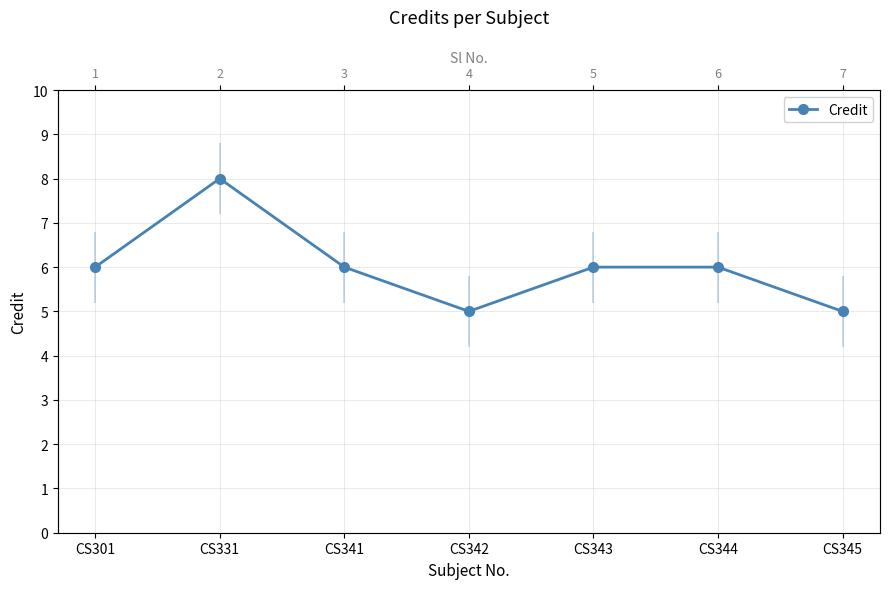

Which category has the lowest value across all series?

CS342